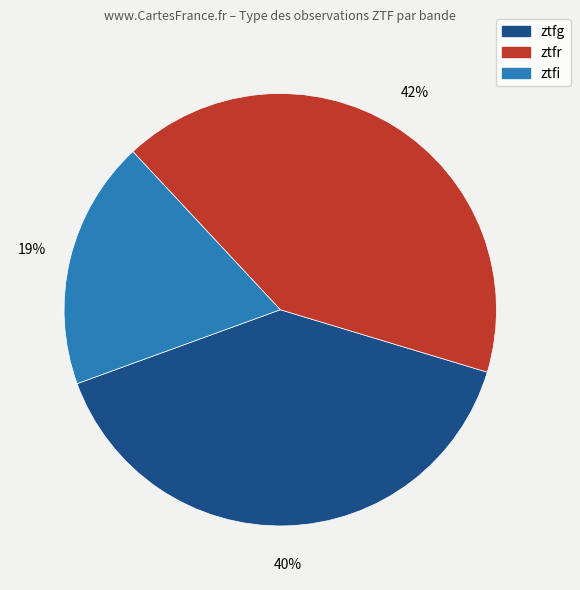

How many segments does this pie chart have?

3